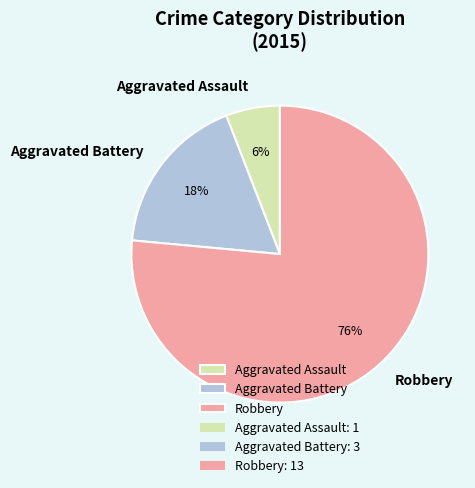

To the nearest percent, what portion does Aggravated Assault represent?

6%